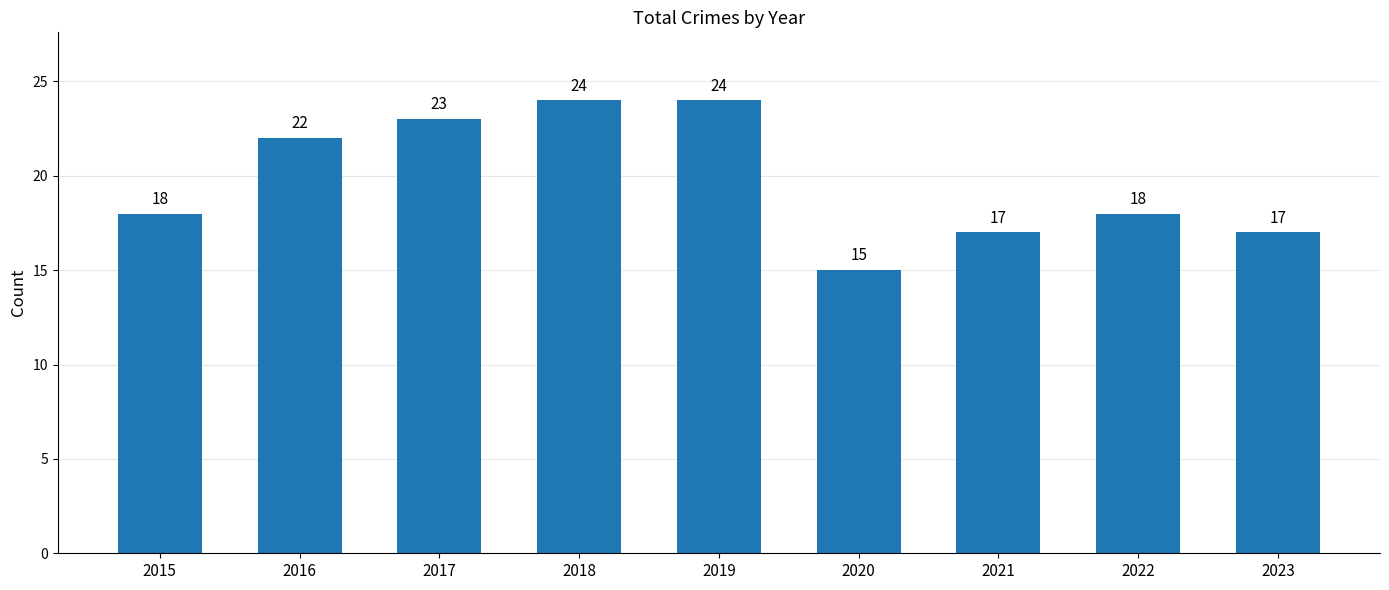

What is the difference between the second highest and minimum values?

9